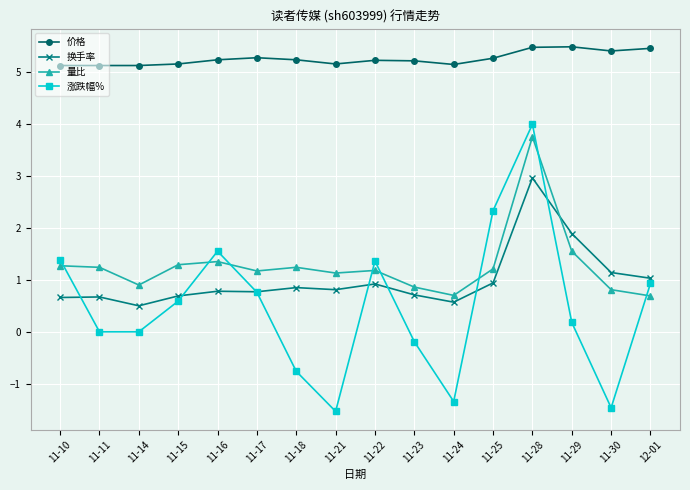

How many 价格 values are between 5 and 6?

16